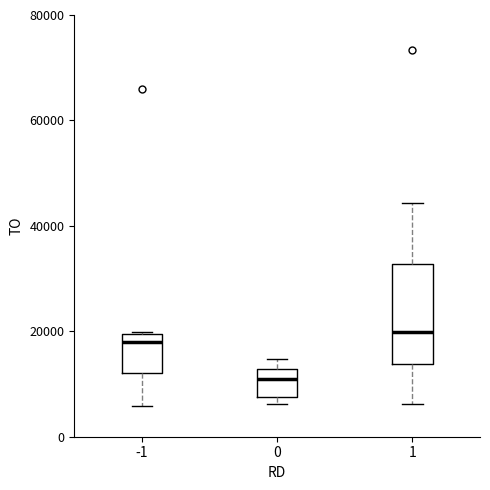

Reading left to right, read every box against the y-axis: the position of its median line, the range the box covers, and the ends of its whiskers. The values are not printed on the chart, so give them approximately, as read against the axis.

-1: median 18000, box 12000 to 20000, whiskers 6000 to 20000
0: median 10000, box 8000 to 12000, whiskers 6000 to 14000
1: median 20000, box 14000 to 32000, whiskers 6000 to 44000